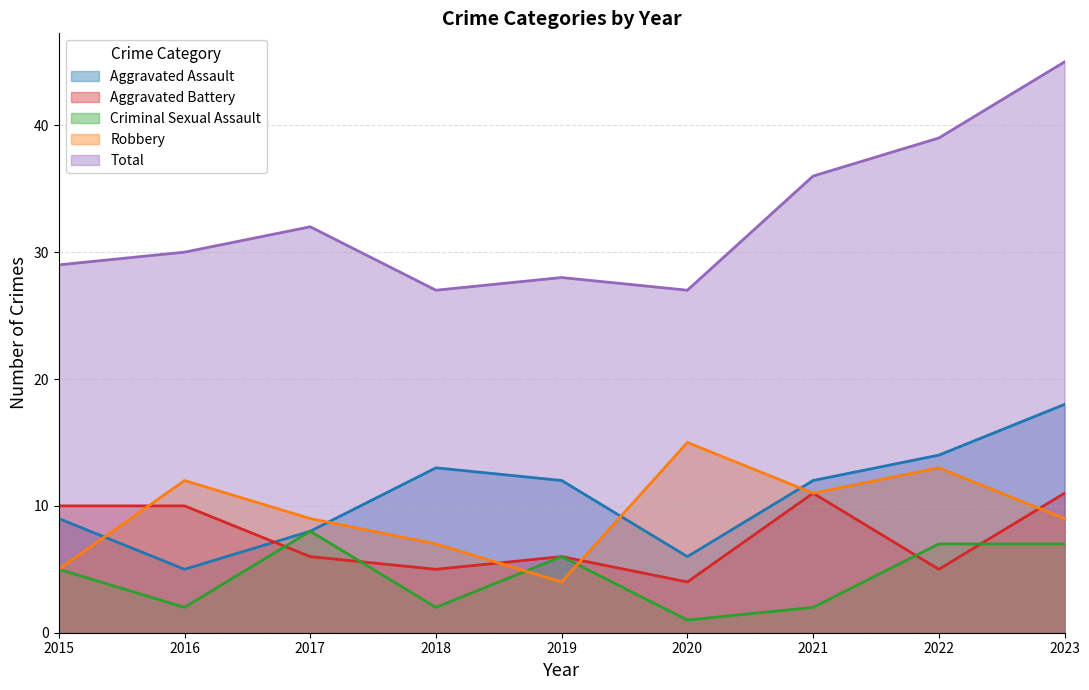

True or false: Aggravated Assault and Criminal Sexual Assault intersect in this chart.

False